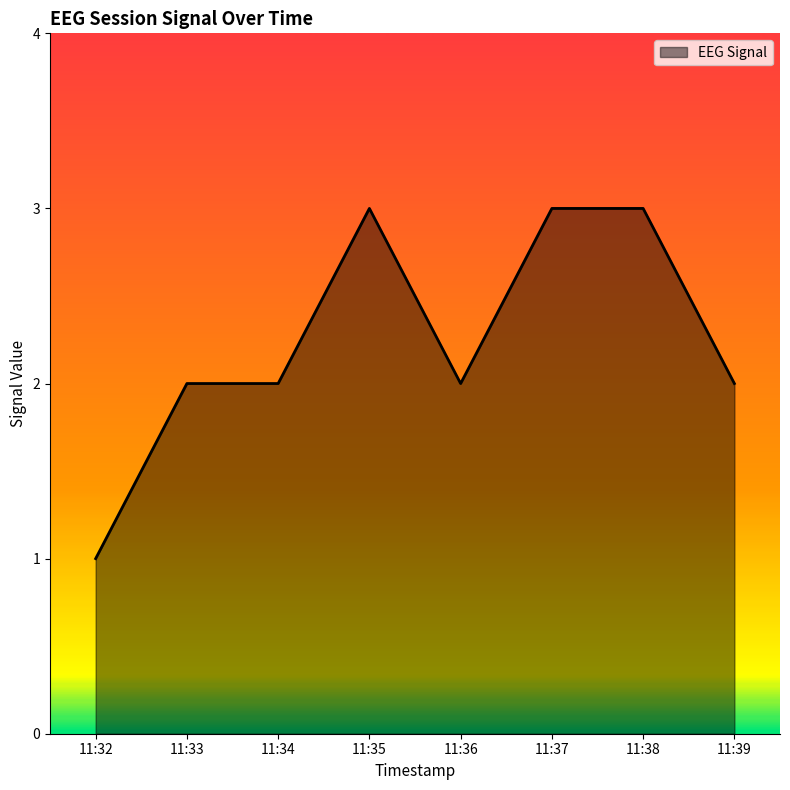

How many lines are shown in the chart?

1